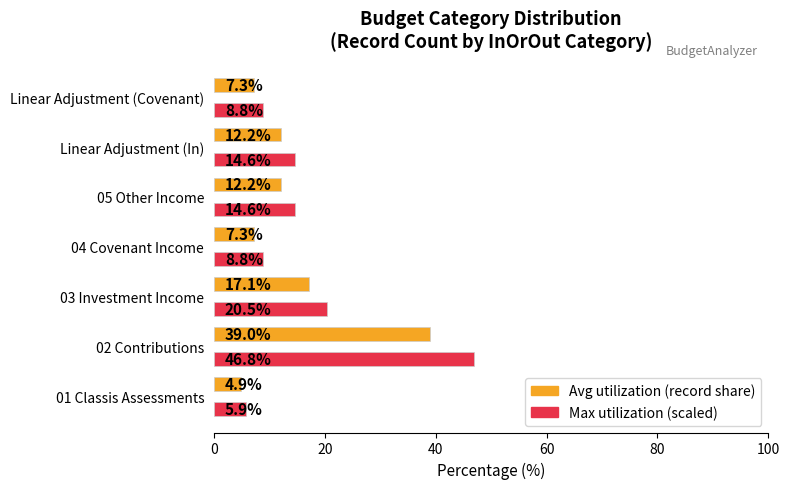

What is the spread (max minus min) of values at Linear Adjustment (In)?

2.4